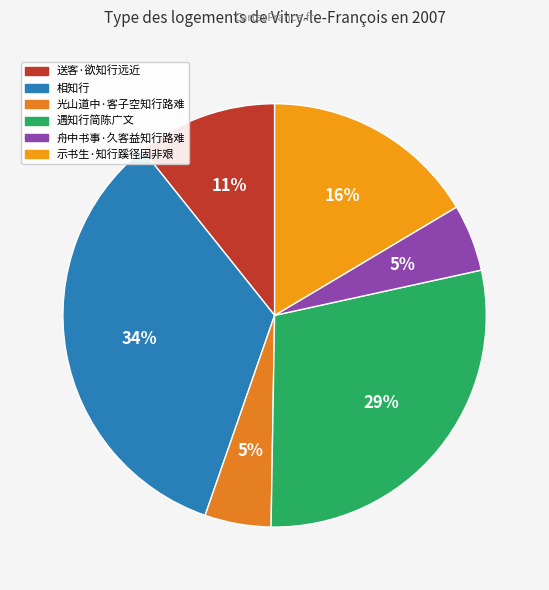

To the nearest percent, what is the combined percentage of 相知行 and 示书生·知行蹊径固非艰?

50%